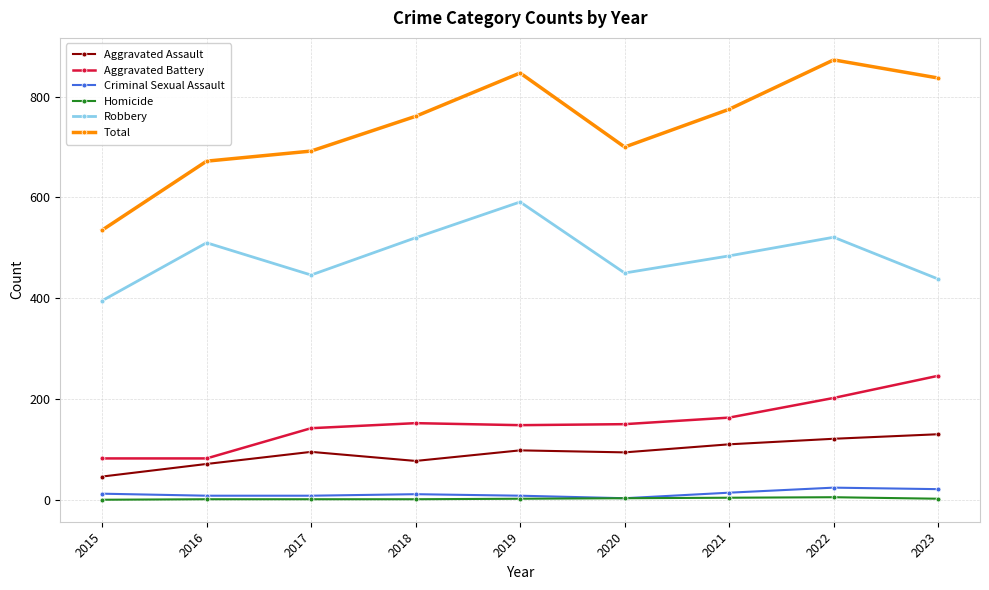

What is the difference between the Aggravated Battery values at 2023 and 2020?

96